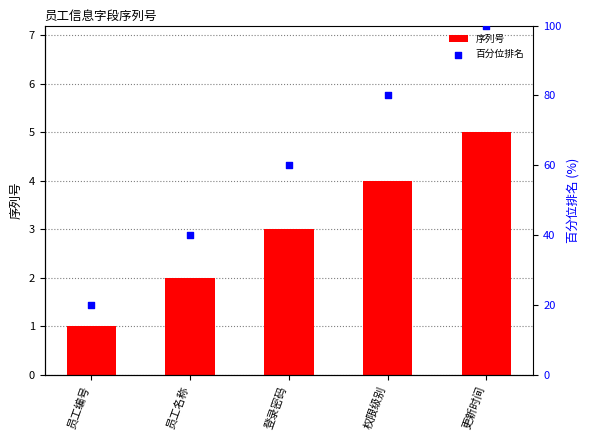

What is the total value across all series at 员工名称?

42